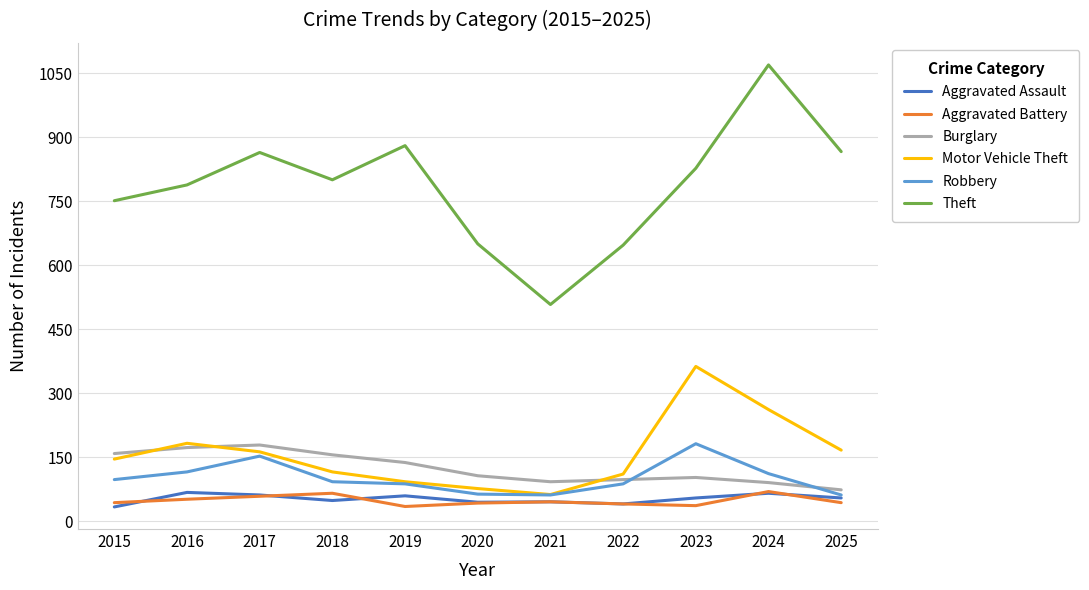

True or false: Theft has a value of 827 at 2023.

True